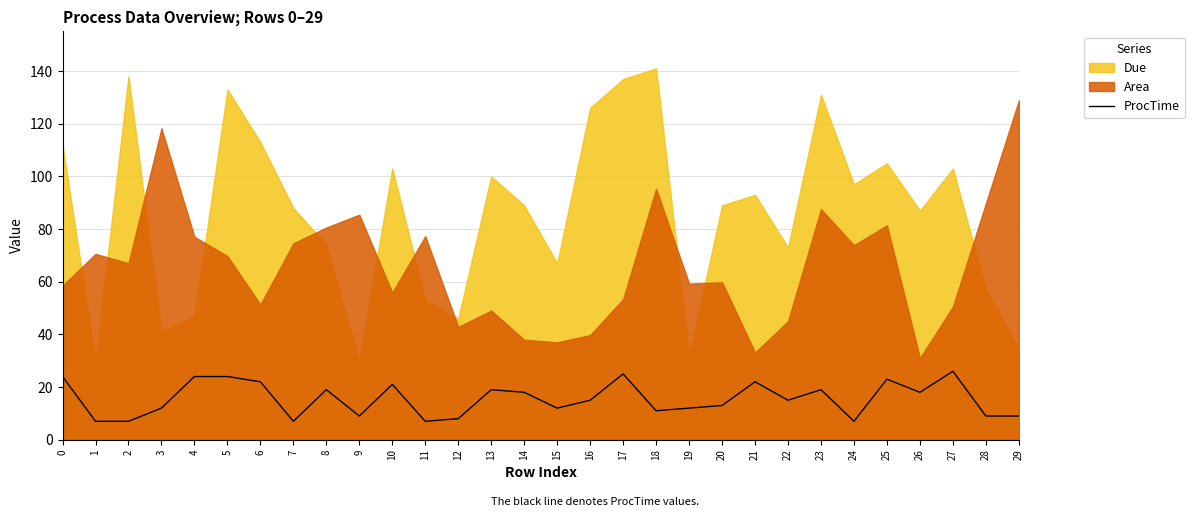

How many lines are shown in the chart?

1